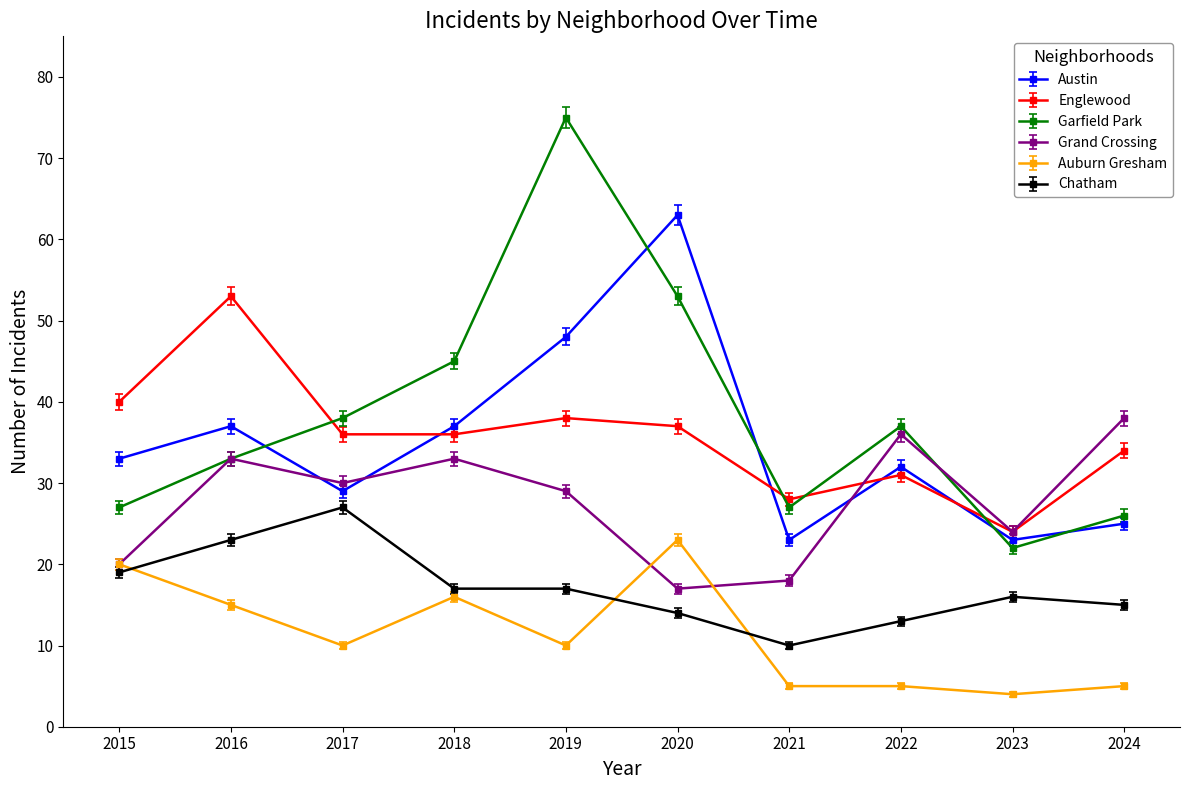

Which series has the largest range (max minus min)?

Garfield Park